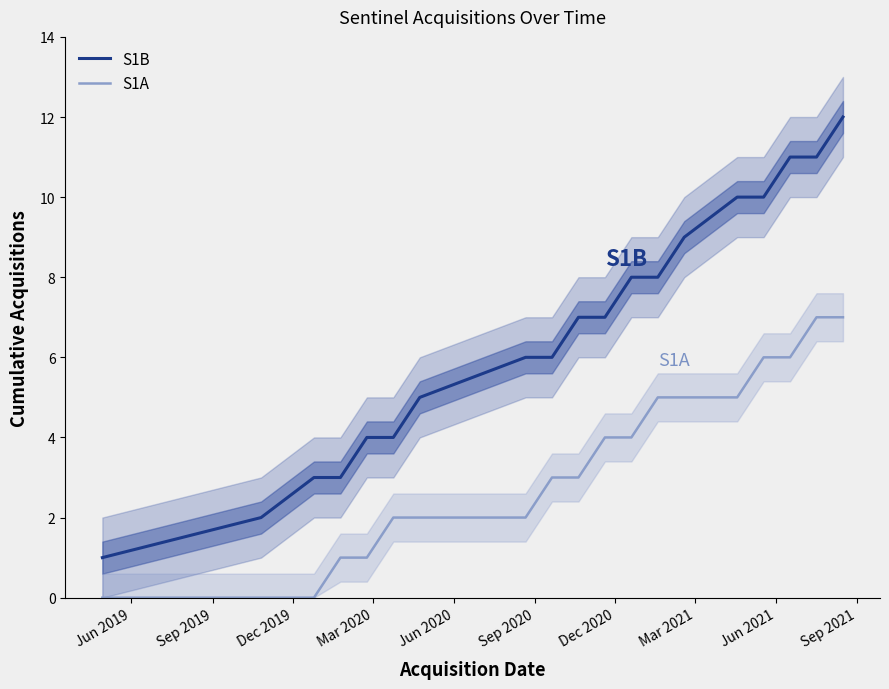

True or false: S1B and S1A intersect in this chart.

False